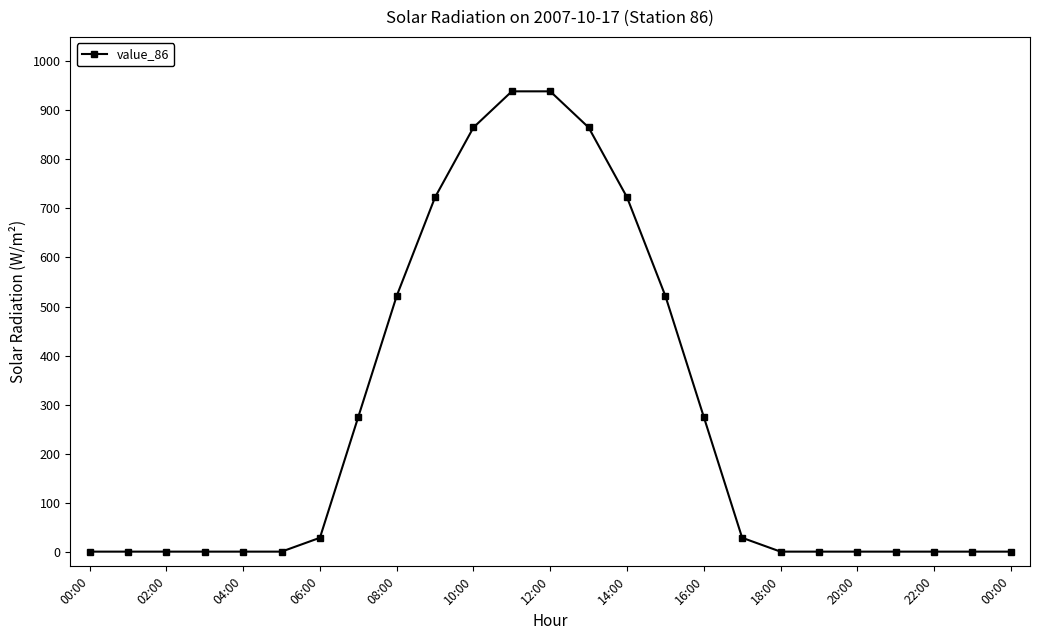

What is the difference between the maximum and minimum values?

938.9